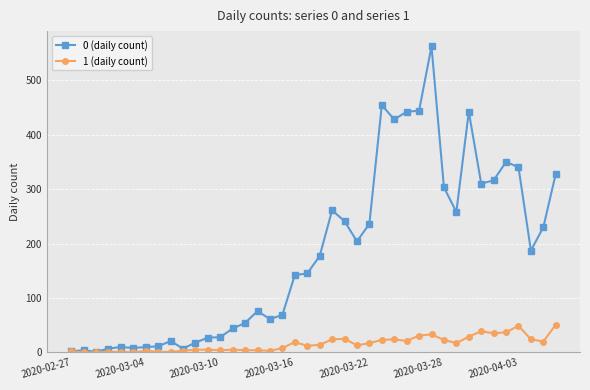

True or false: 0 (daily count) has more than 0 points higher than both neighbors.

True